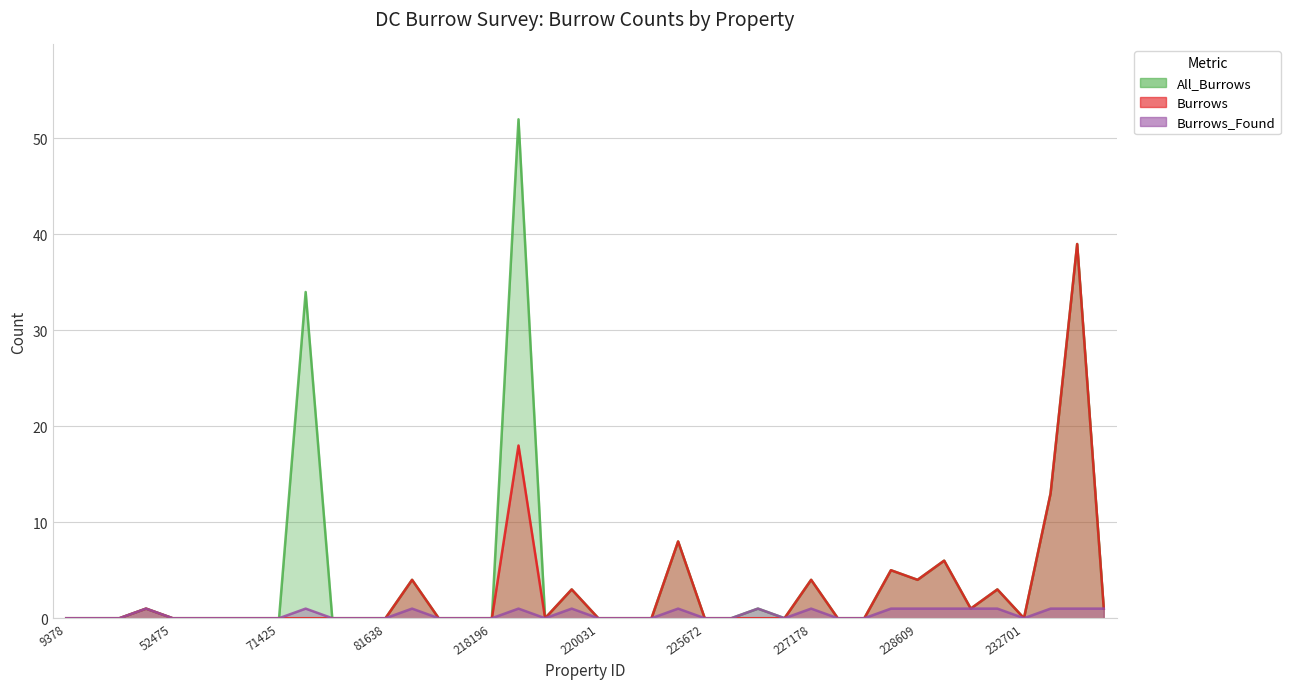

True or false: Burrows_Found and All_Burrows cross at least once.

False